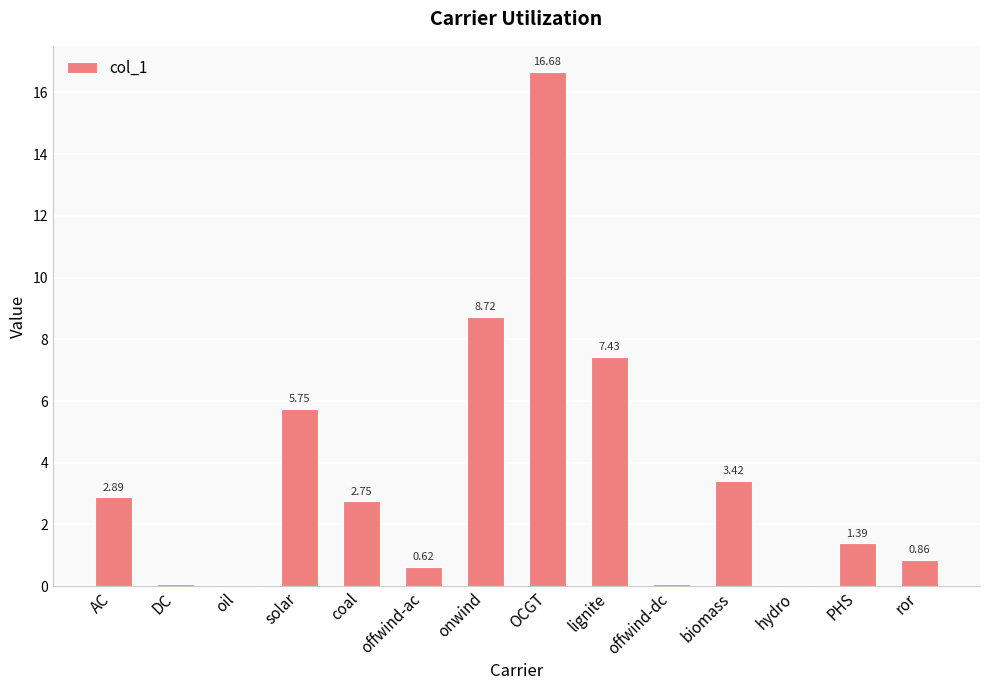

Where is the data nearest to the value 8?

lignite